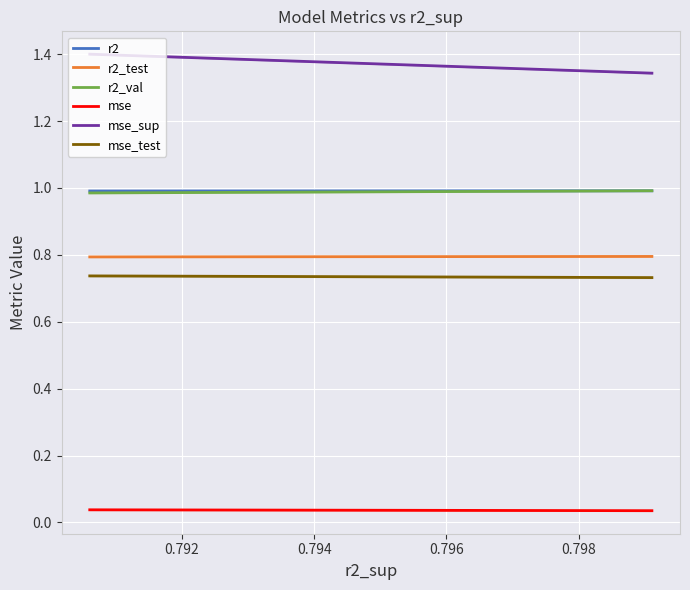

What is the average value of the r2 series?

1.0